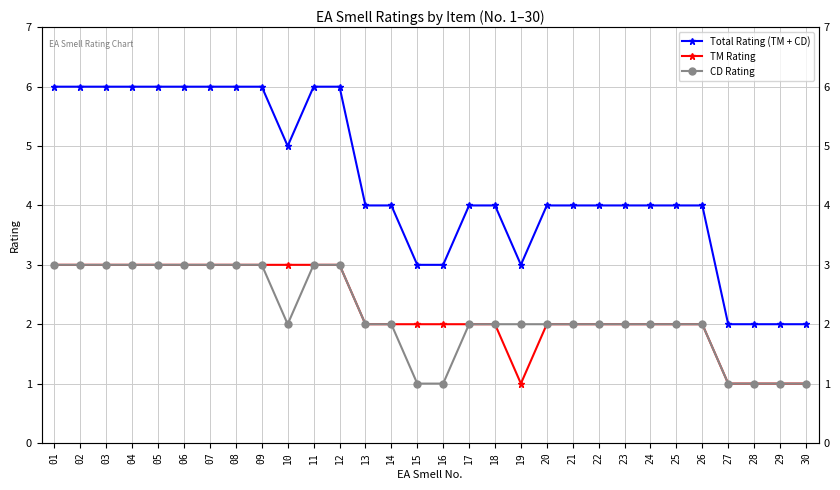

Where does the CD Rating series first go above 2?

01